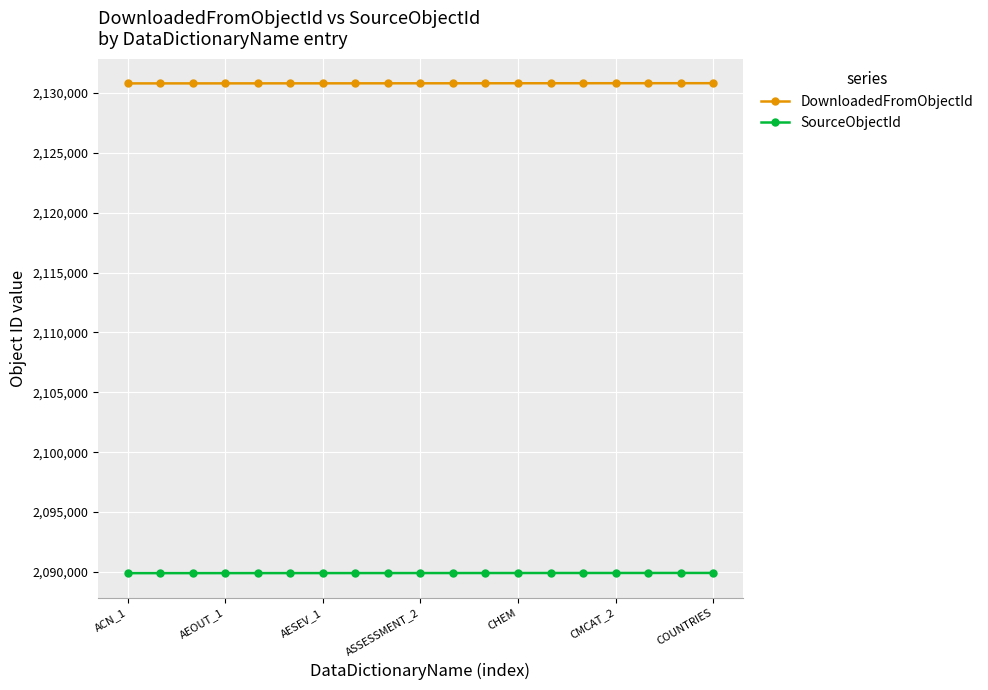

What is the sum of all SourceObjectId values?

39708328